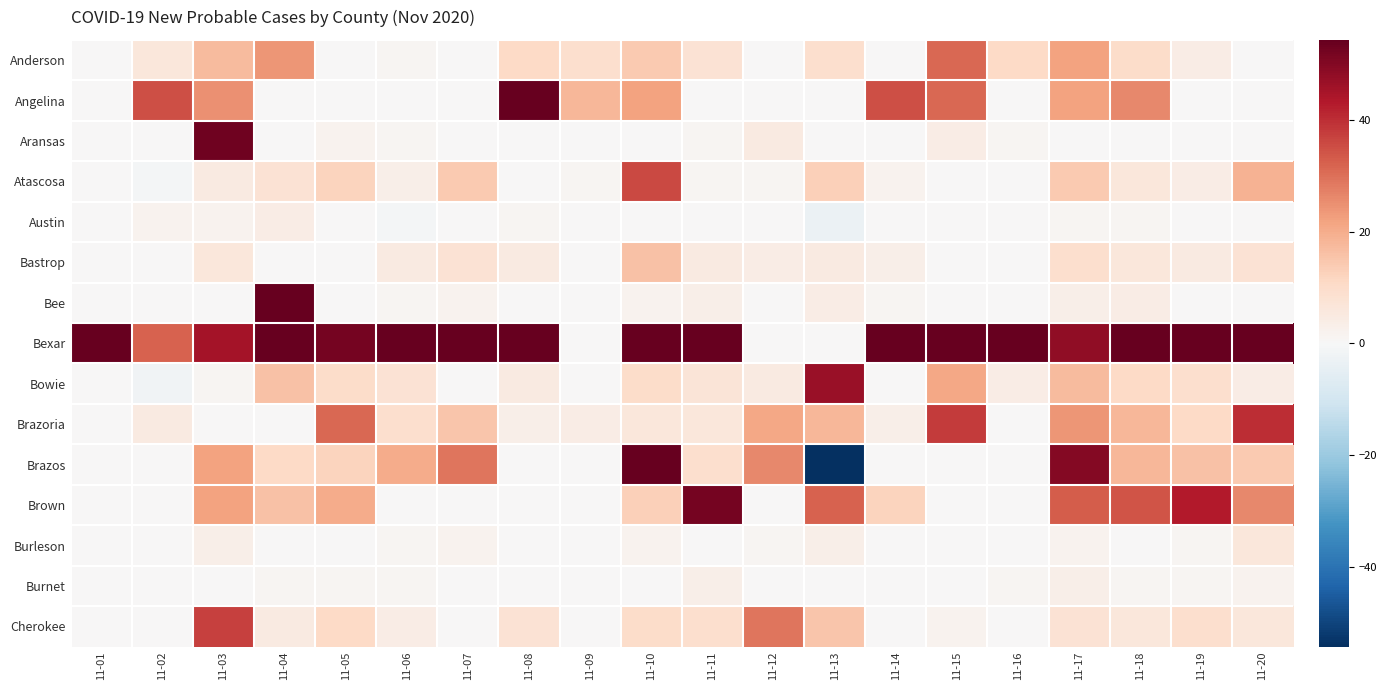

Rank the series at 11-16 from lowest to highest value.

Angelina, Atascosa, Austin, Bastrop, Bee, Brazoria, Brazos, Brown, Burleson, Cherokee, Aransas, Burnet, Bowie, Anderson, Bexar